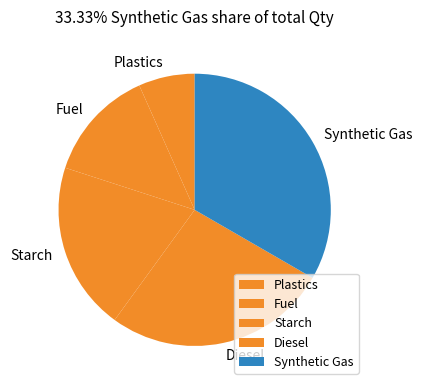

What is the ratio of the value at Starch to the value at Synthetic Gas?

0.6